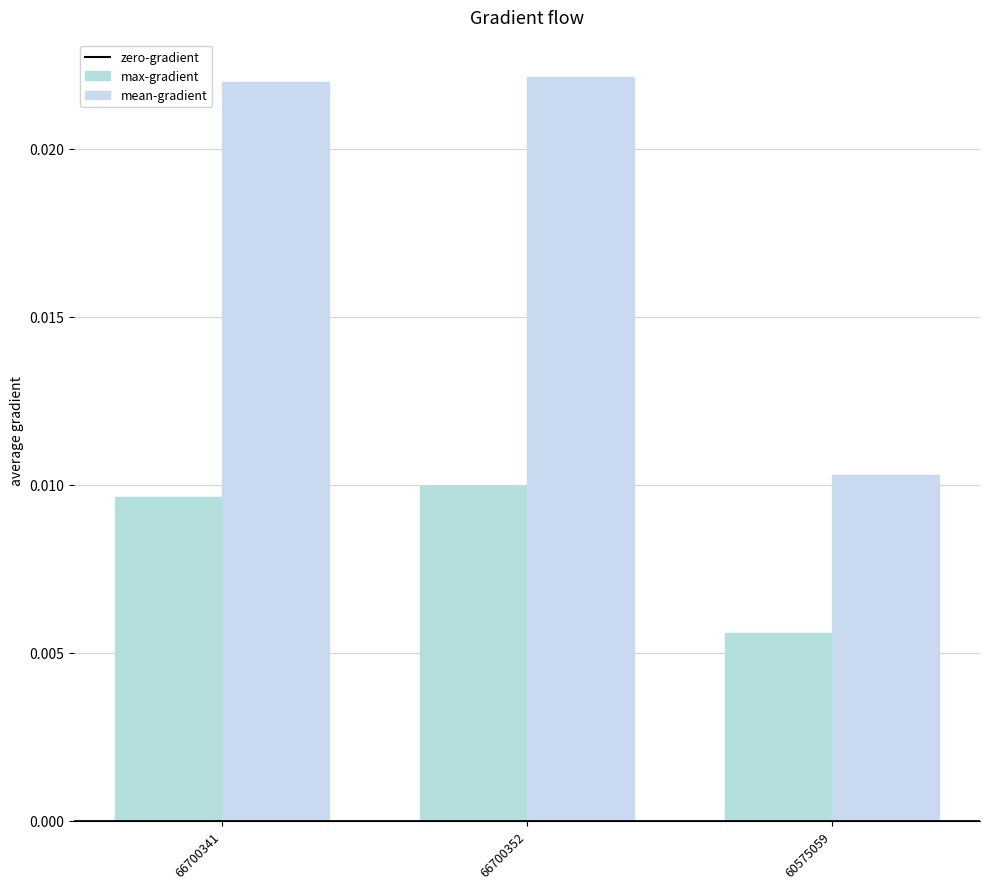

Which series changed the most between 66700341 and 60575059?

mean-gradient